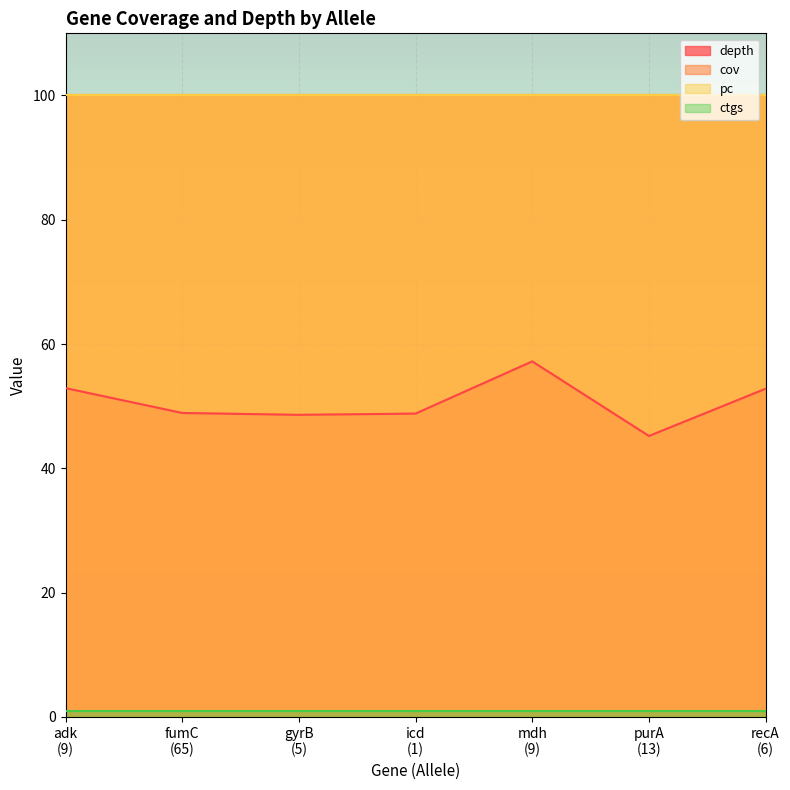

Which label corresponds to the smallest value in the chart?

9